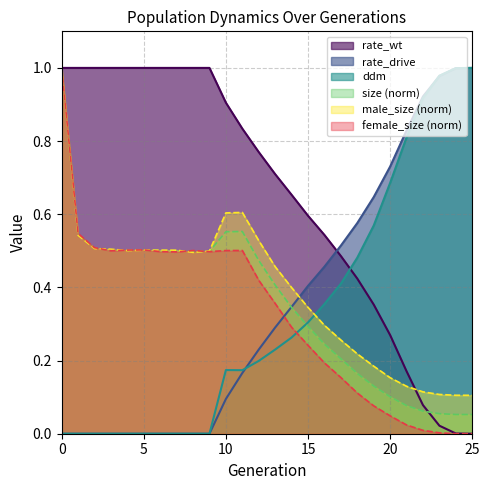

How many data points in rate_wt are above 0?

25